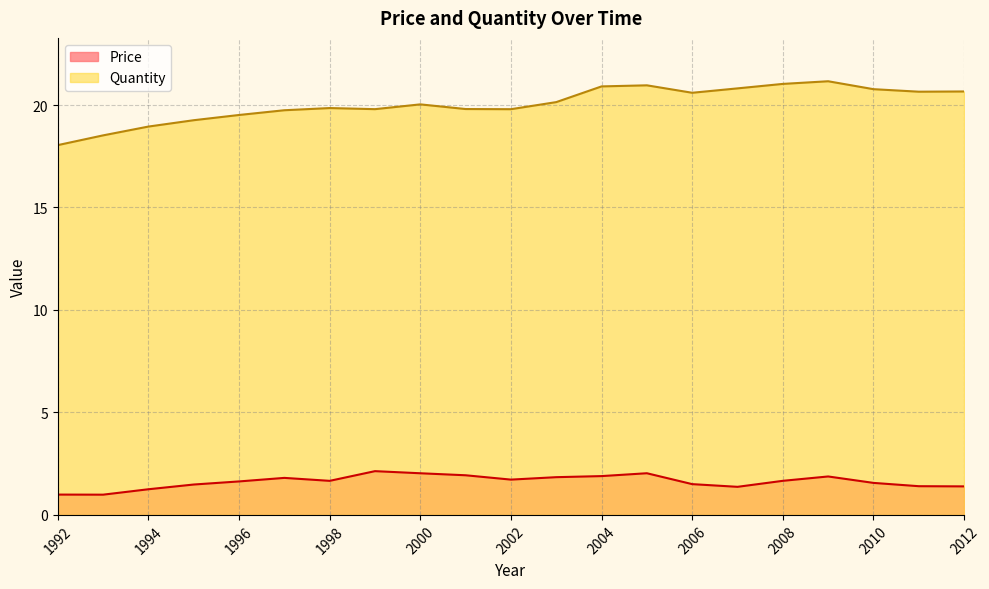

True or false: Quantity has more than 2 interior local peaks.

True